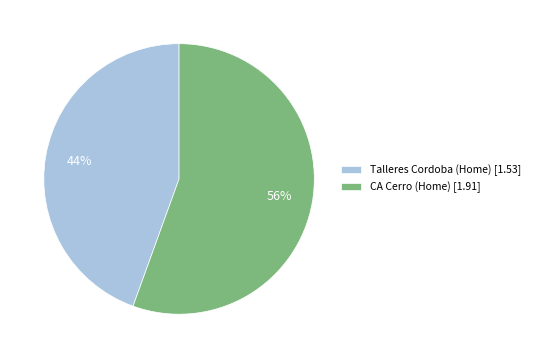

Which has a higher value, Talleres Cordoba (Home) [1.53] or CA Cerro (Home) [1.91]?

CA Cerro (Home) [1.91]